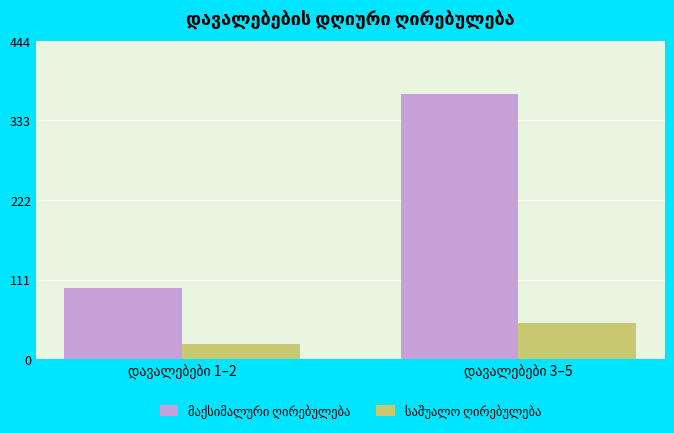

What is the maximum value shown in the chart?

370.0